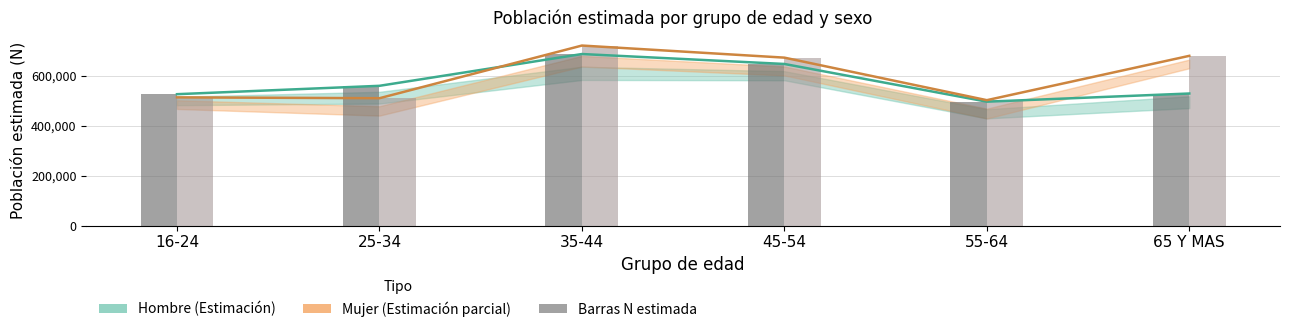

Rank the series at 55-64 from lowest to highest value.

Hombre N estimada, Hombre (barra), Mujer N estimada, Mujer (barra)